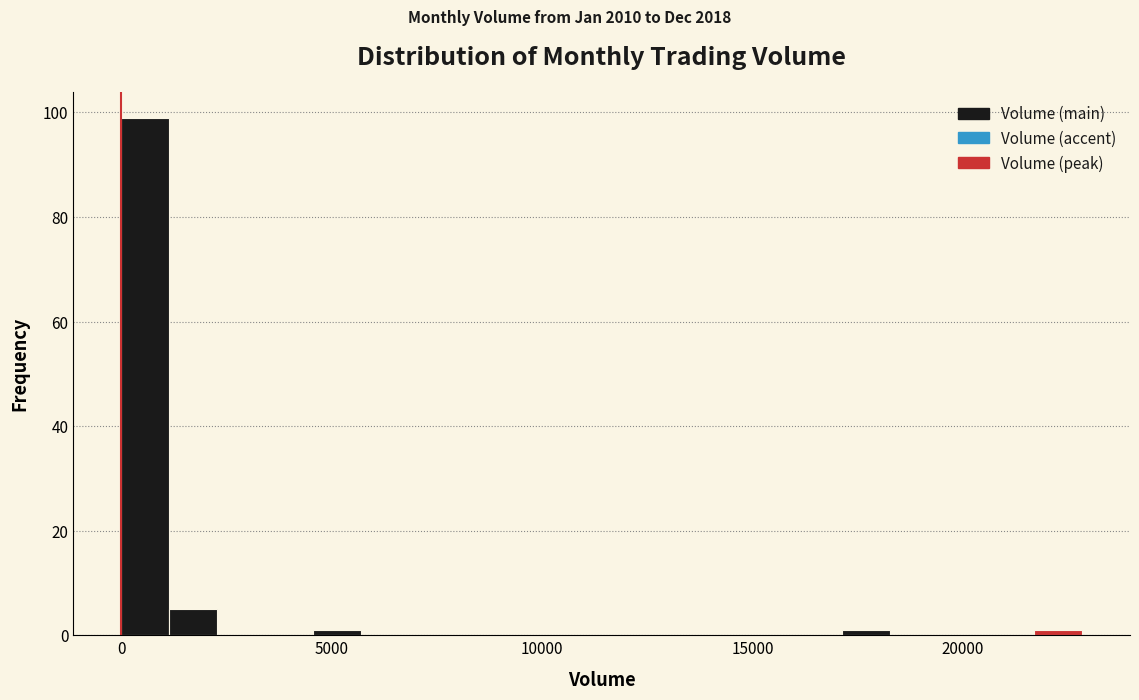

Read against the x-axis, roughly where is the centre of the tallest bar?

500